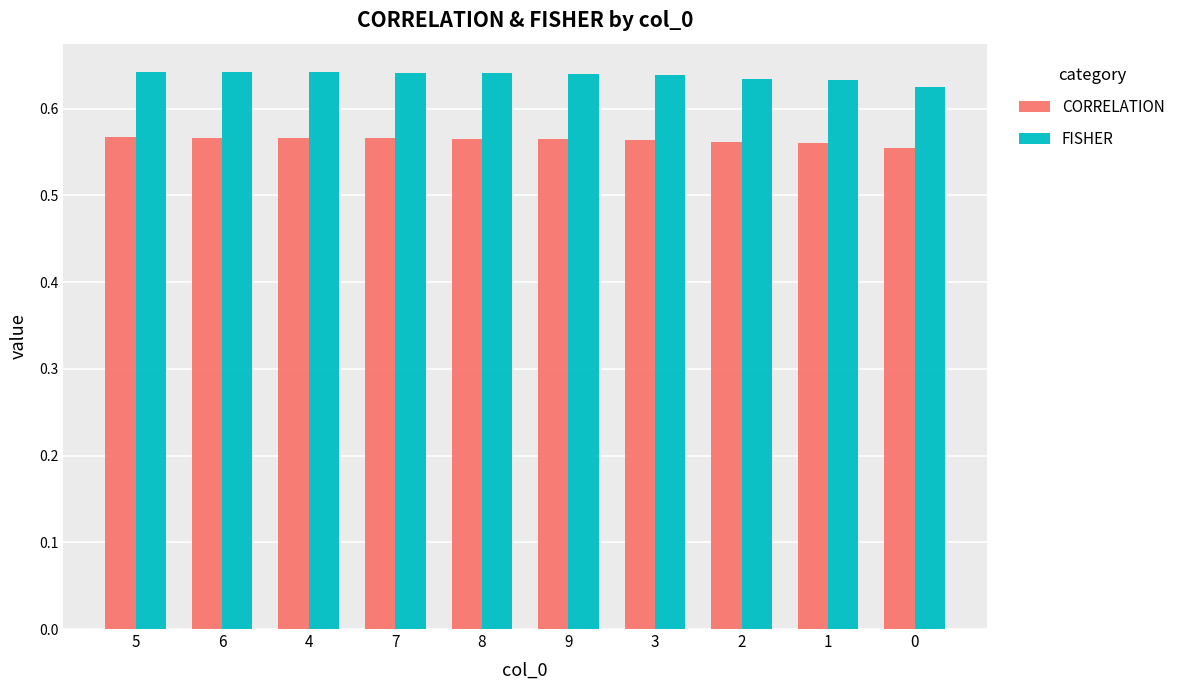

True or false: CORRELATION has a value of 0.9 at 9.

False